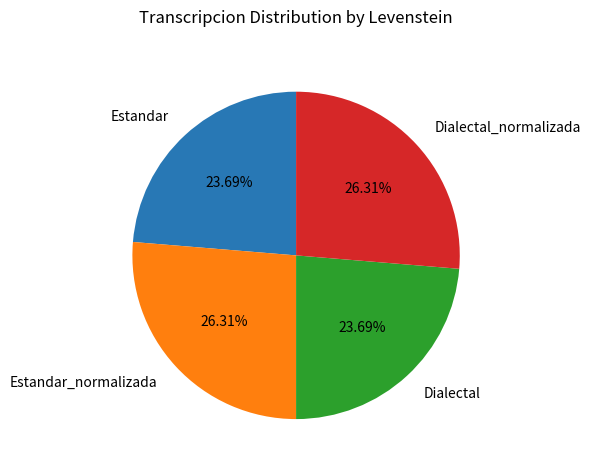

What is the total percentage of Dialectal_normalizada and Estandar_normalizada?

52.6%